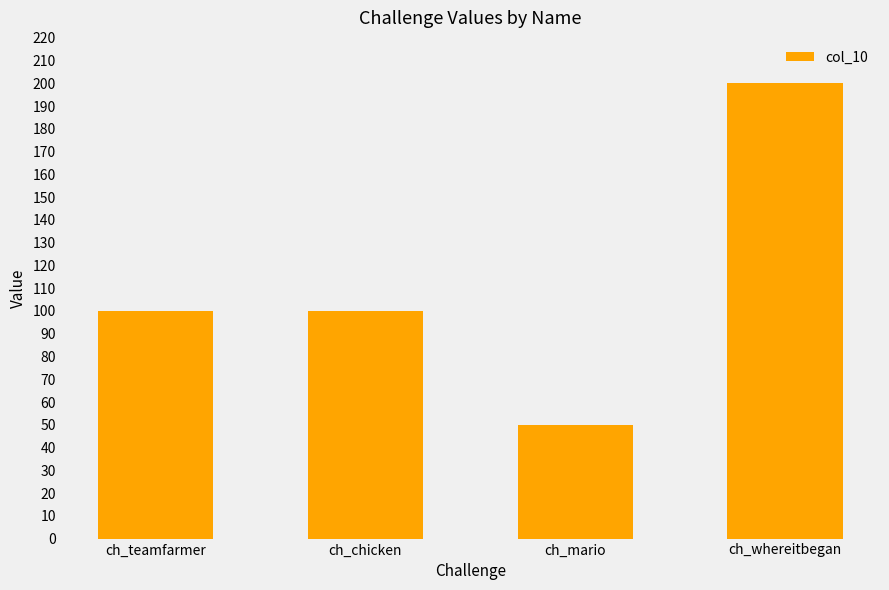

How many series are shown in this chart?

1